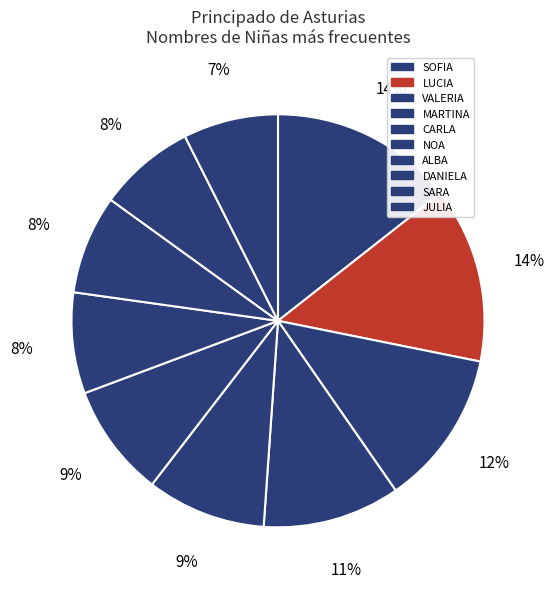

To the nearest percent, what is the combined percentage of SOFIA and CARLA?

24%